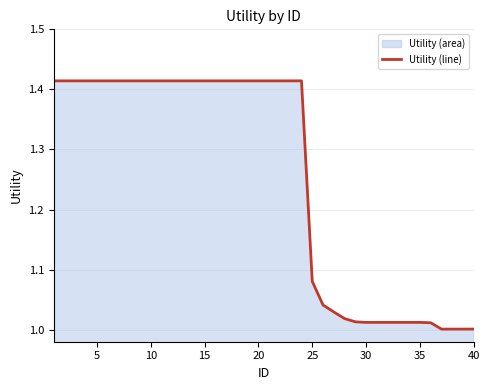

The chart shows a value of 2.3 at 10. True or false?

False